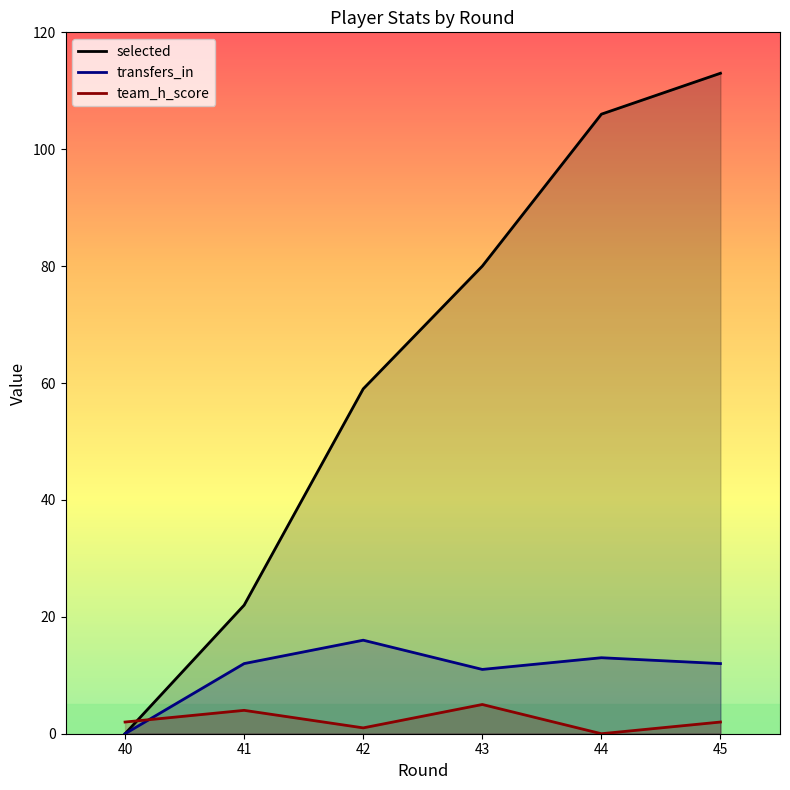

Reading left to right, list all the values displayed in this chart.

selected: 40=0	41=22	42=59	43=80	44=106	45=113
transfers_in: 40=0	41=12	42=16	43=11	44=13	45=12
team_h_score: 40=2	41=4	42=1	43=5	44=0	45=2